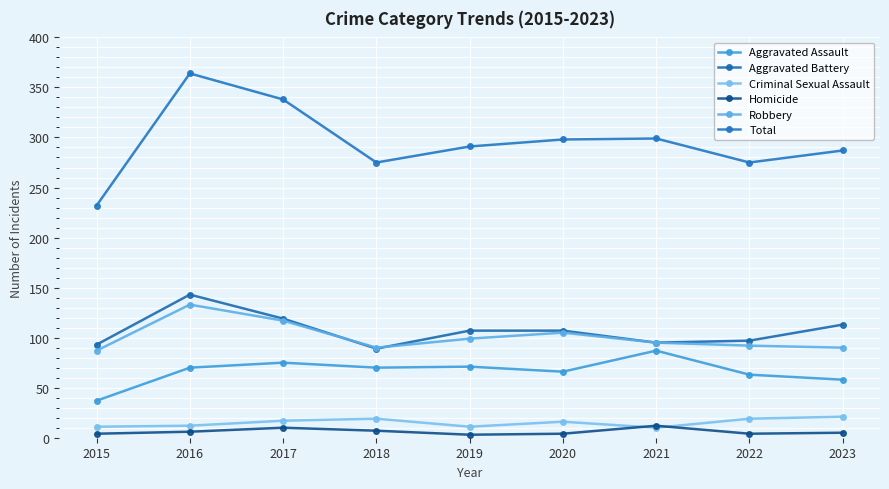

What is the average value of the Aggravated Assault series?

66